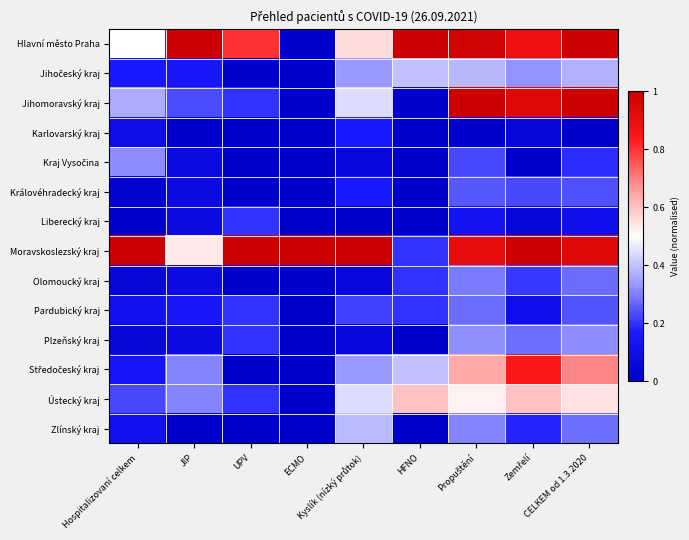

How many data points does each series have?

9